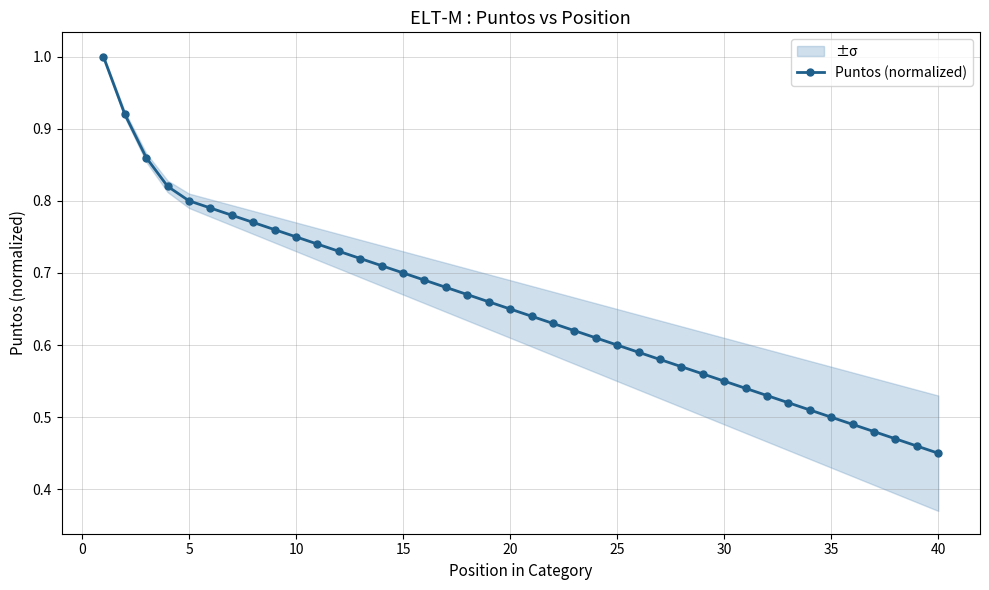

What is the greatest value displayed?

1.0